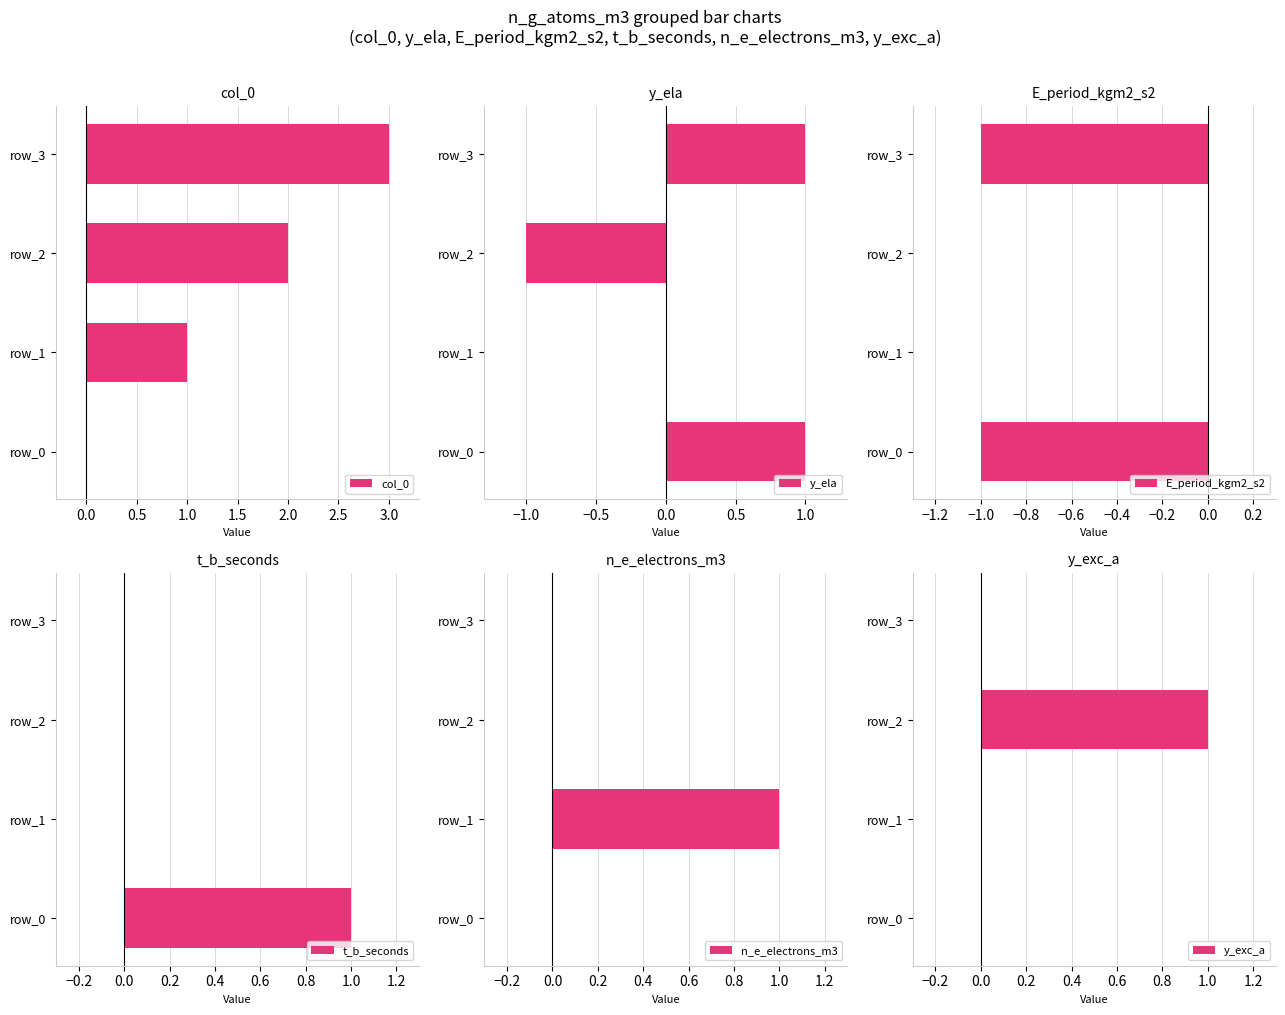

The value of E_period_kgm2_s2 at −0.5 is -2. True or false?

False